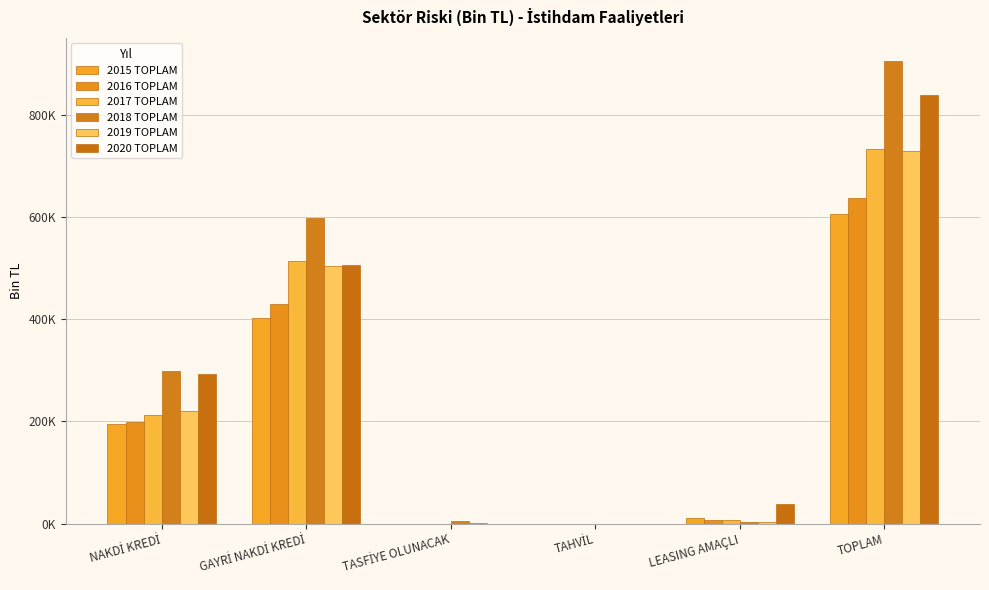

Are the bars grouped side by side (vs. stacked)?

Yes